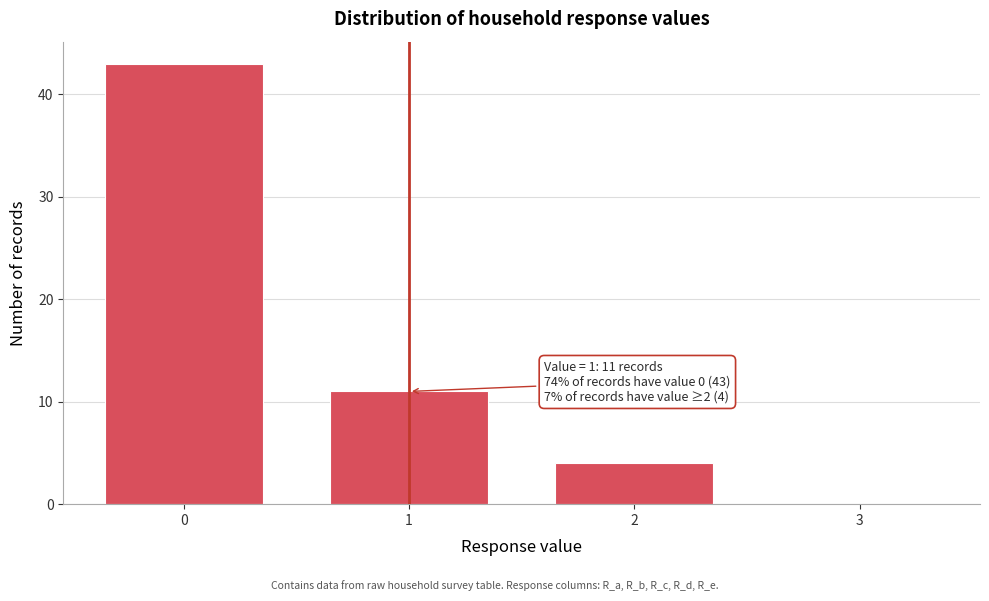

Which range on the x-axis has the tallest bar?

-0.5 to 0.5